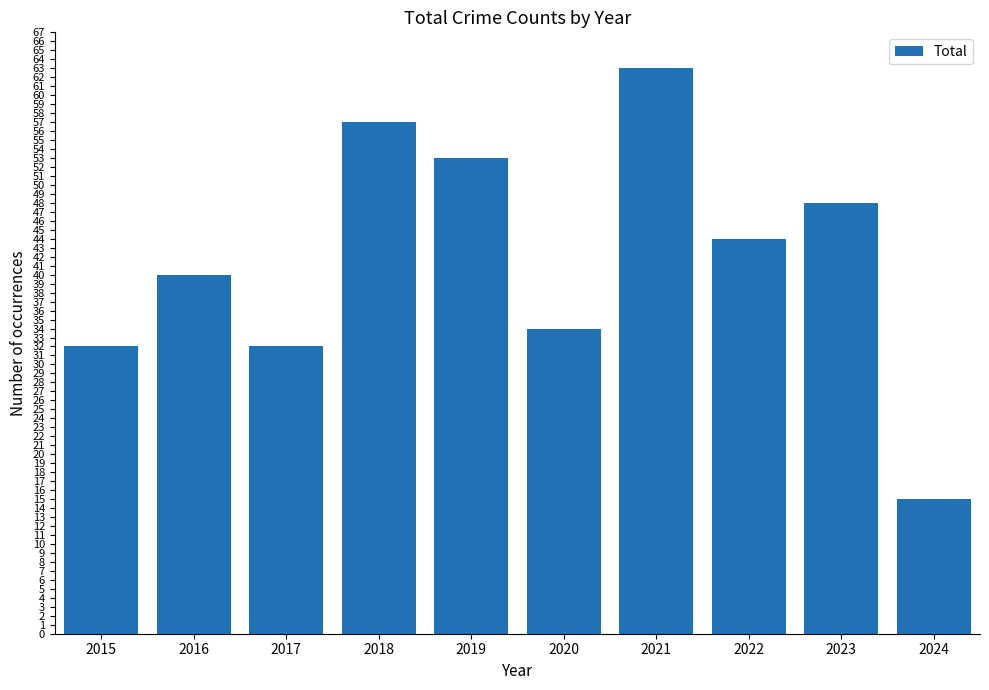

What is the difference between the second highest and minimum values?

42